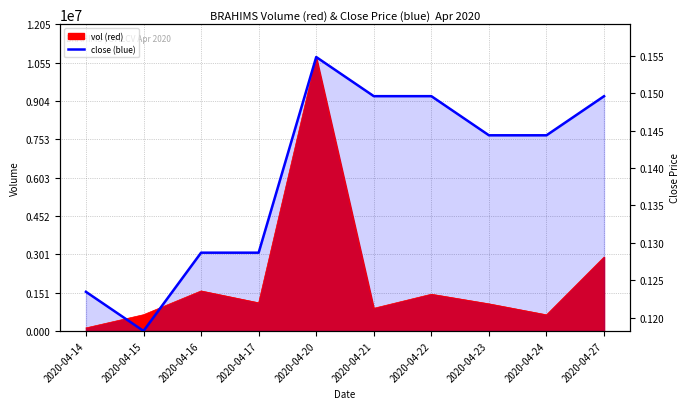

What is the change in value from 2020-04-23 to 2020-04-27?

+1537285.7